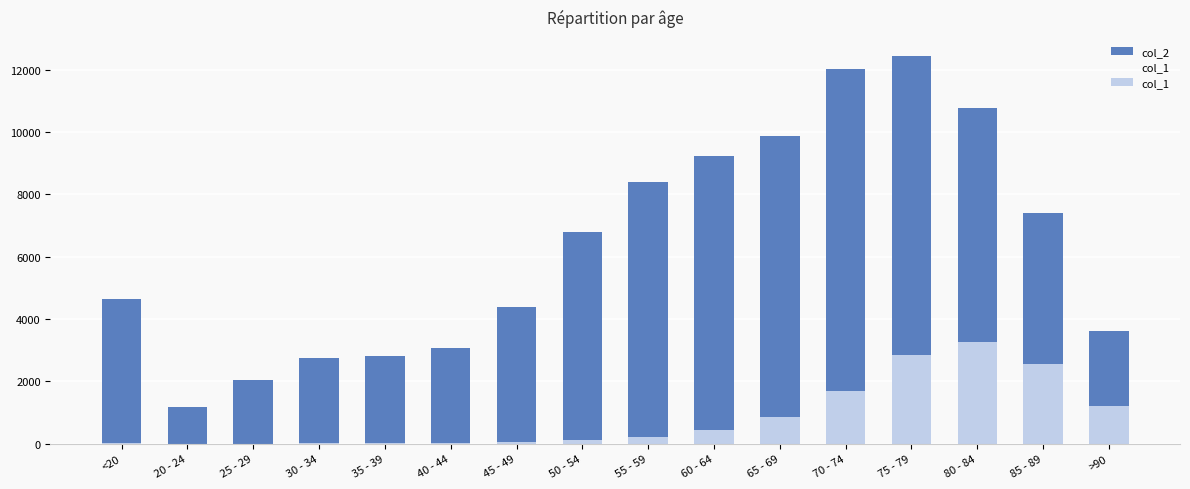

At how many categories does at least one series exceed 6155?

8